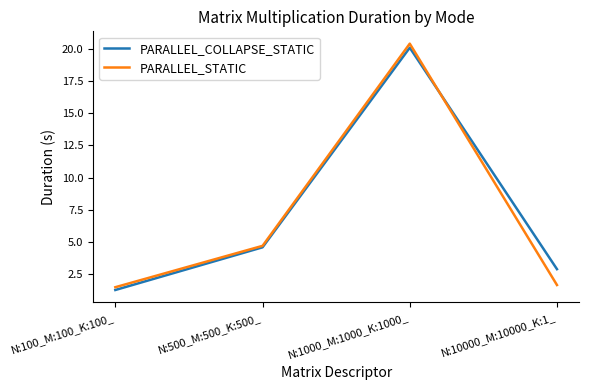

At which category does PARALLEL_COLLAPSE_STATIC reach its first local peak?

N:1000_M:1000_K:1000_